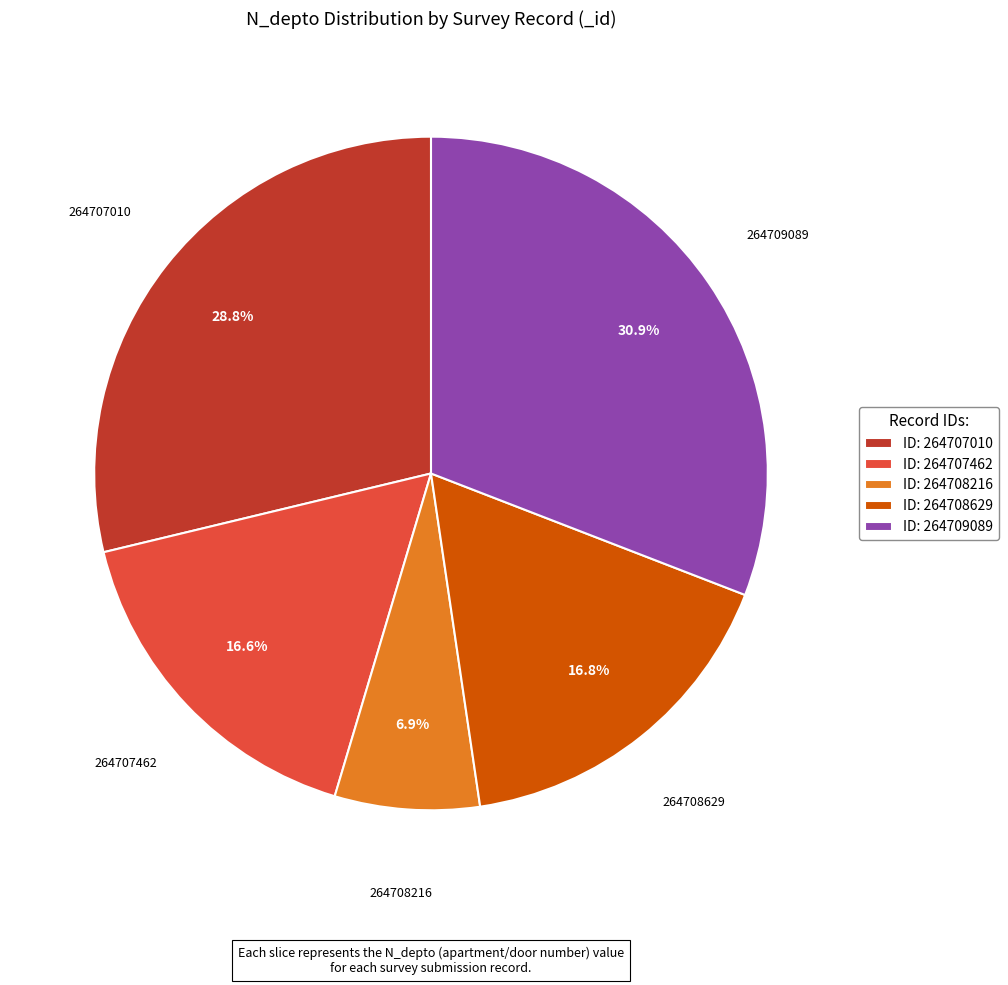

To the nearest percent, what percentage of the pie is 264707010?

29%